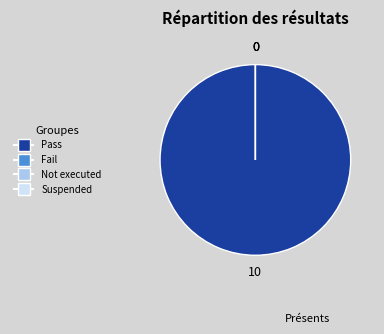

The Fail slice represents 1% of the pie. True or false?

False